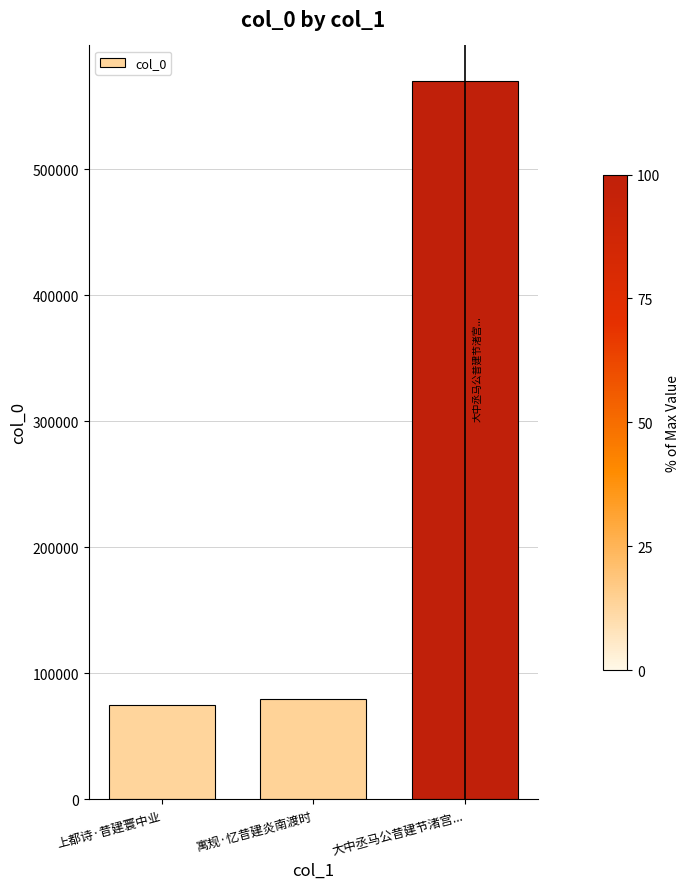

Where is the data nearest to the value 322385?

寓规·忆昔建炎南渡时